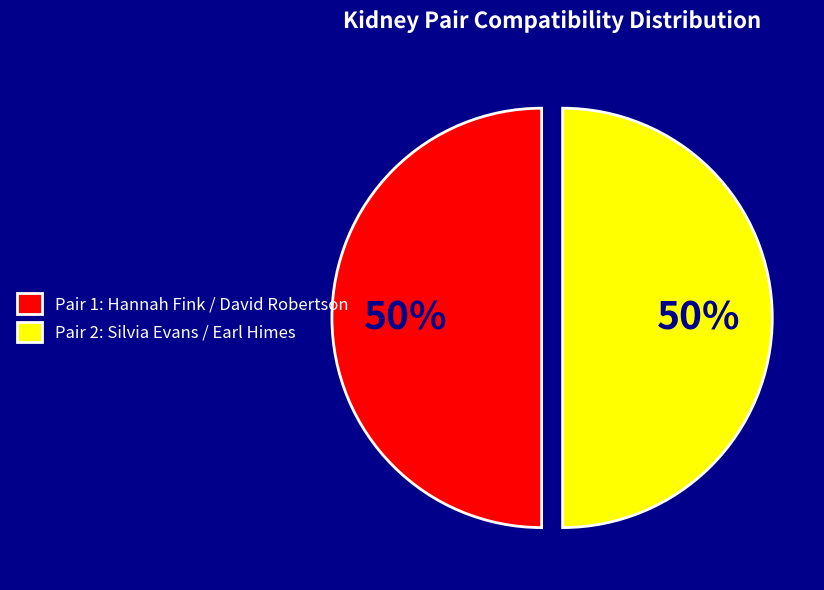

Do Pair 2: Silvia Evans / Earl Himes and Pair 1: Hannah Fink / David Robertson together represent more than half of the pie?

Yes